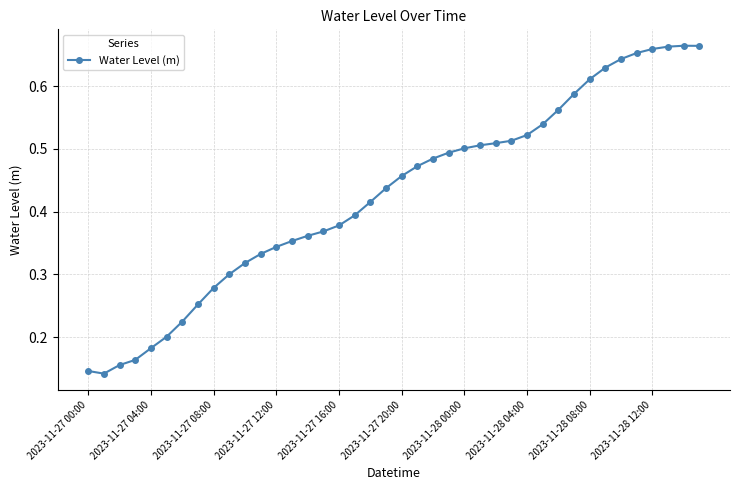

True or false: the data shows 0.7 at 2023-11-27 16:00.

False